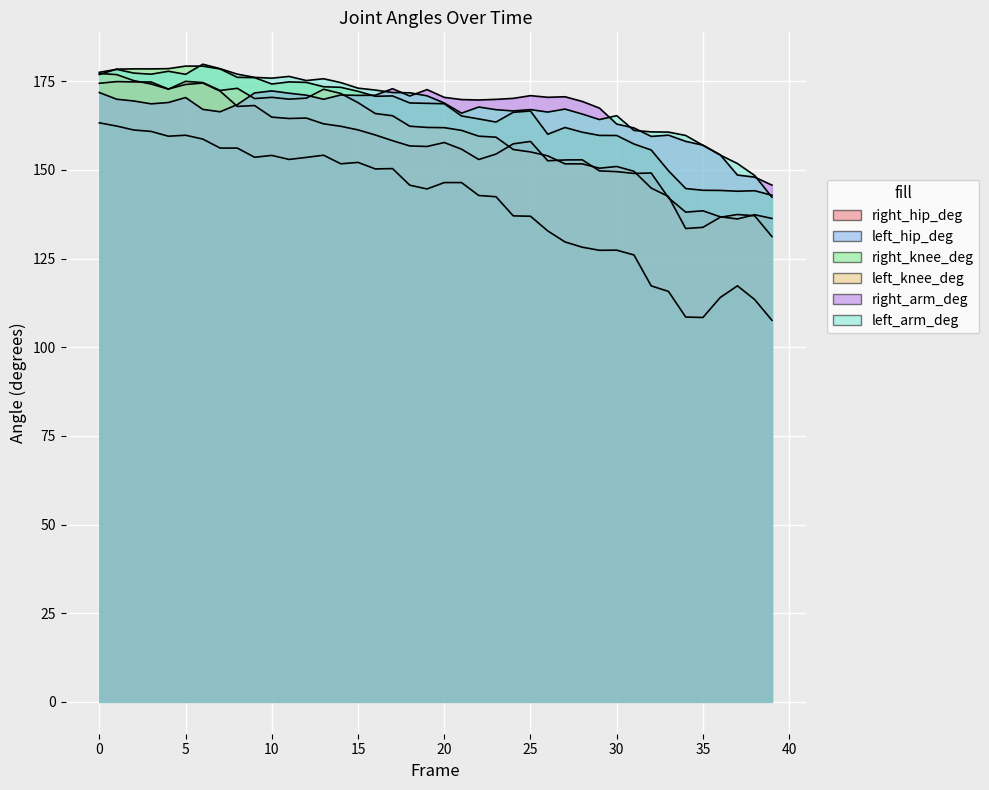

Where is the first local minimum for right_arm_deg?

3